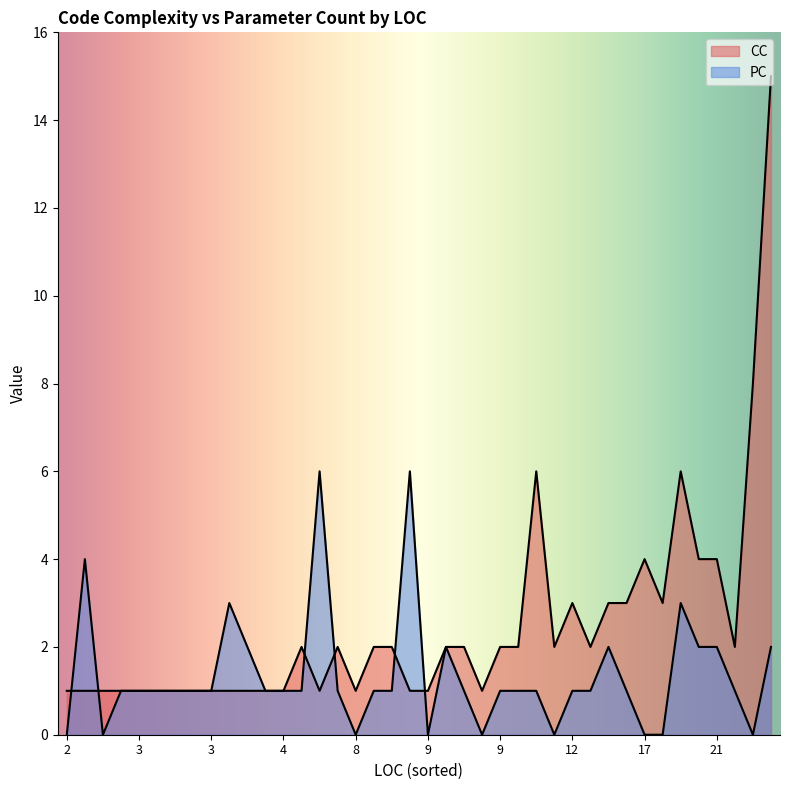

What are all the series names shown in the legend?

CC, PC